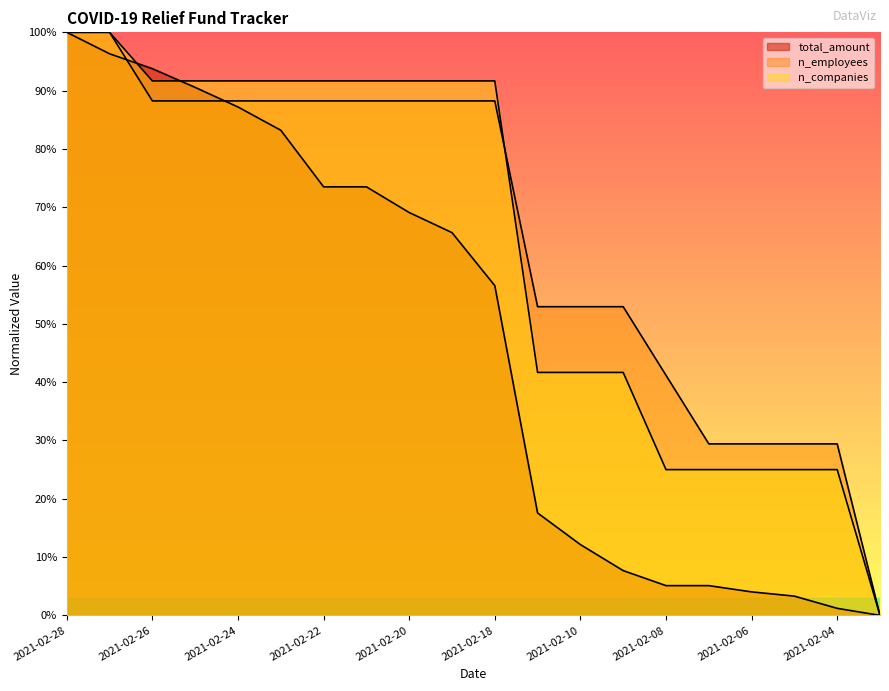

The n_employees series shows 175.1 at 2021-02-27. True or false?

False